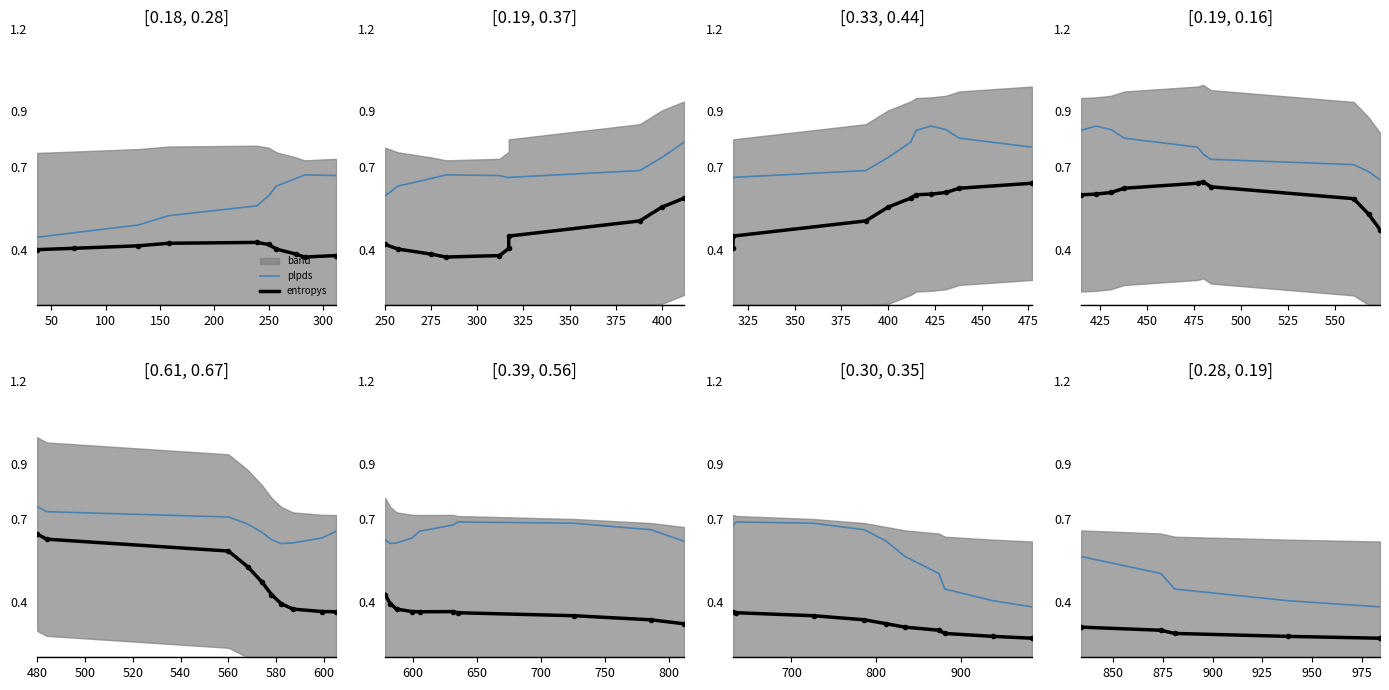

List the series in order of their peak value, highest first.

plpds, entropys